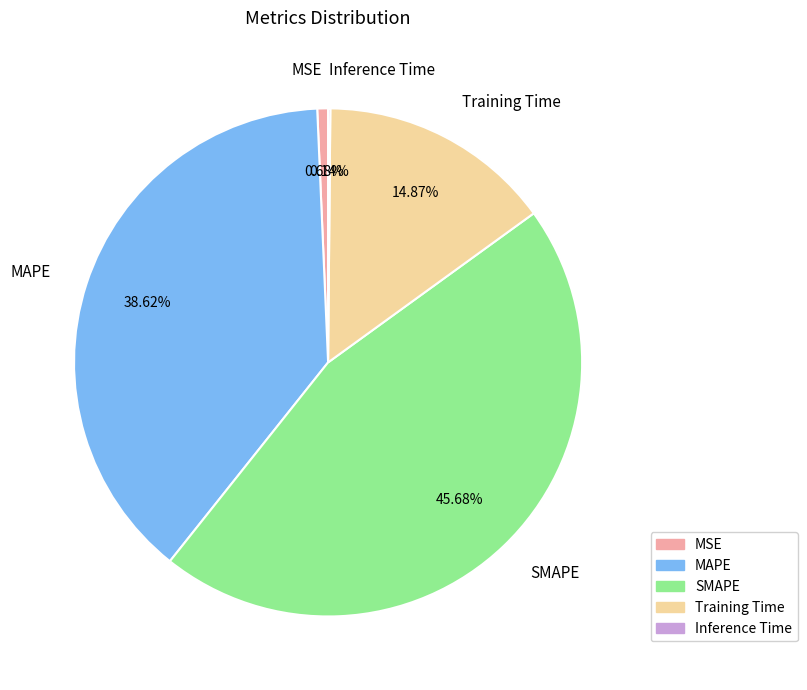

Do SMAPE and MAPE together represent more than half of the pie?

Yes